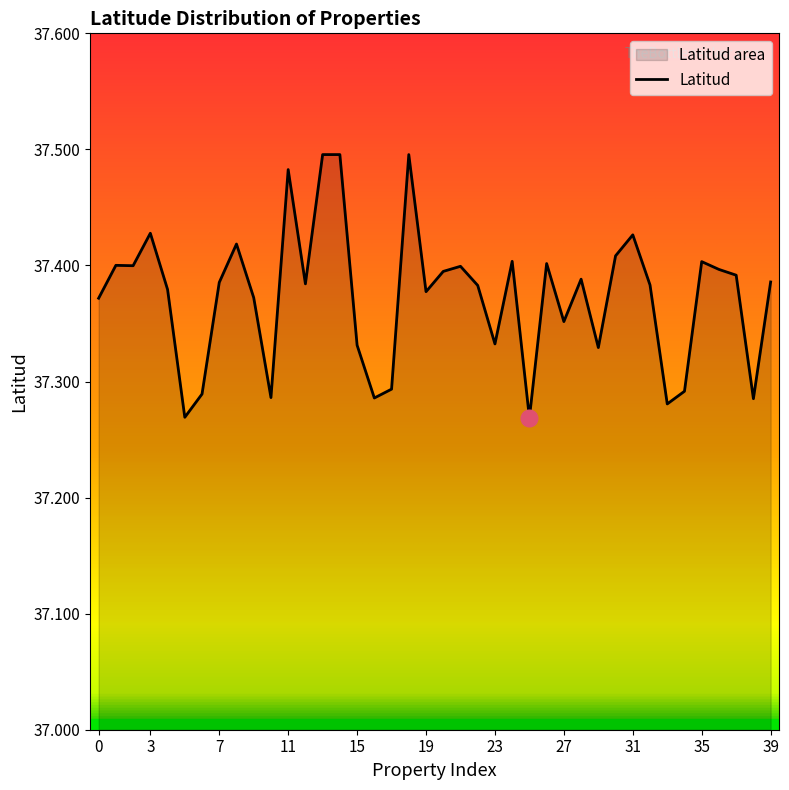

True or false: the data shows 37.4 at 35.

True